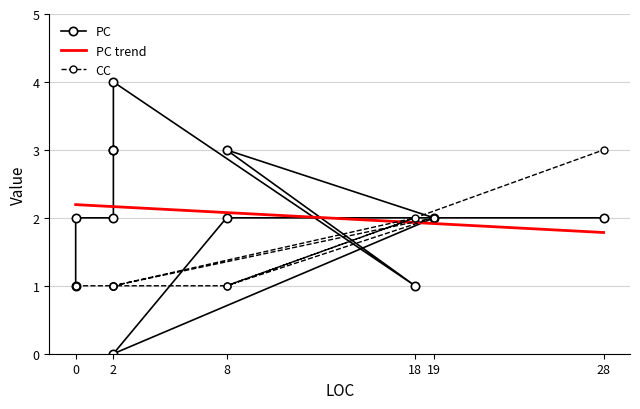

At which label is CC closest to 2?

18